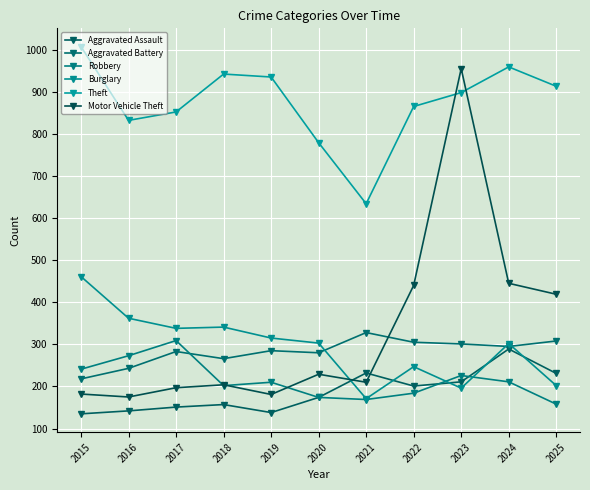

Count the number of data series in this chart.

6